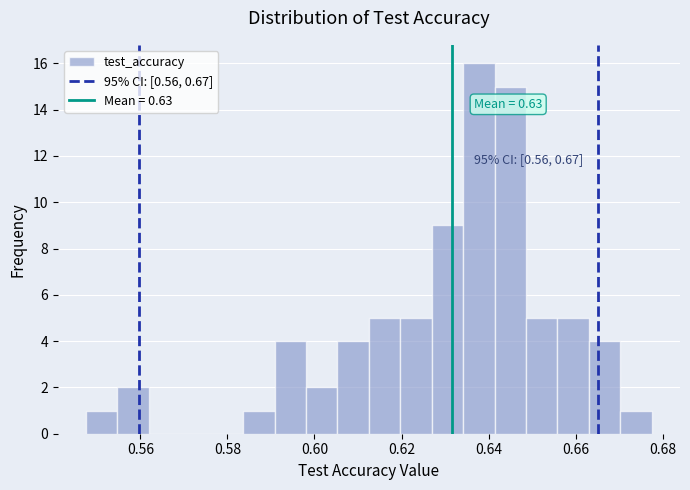

Read against the x-axis, roughly where is the centre of the tallest bar?

0.638